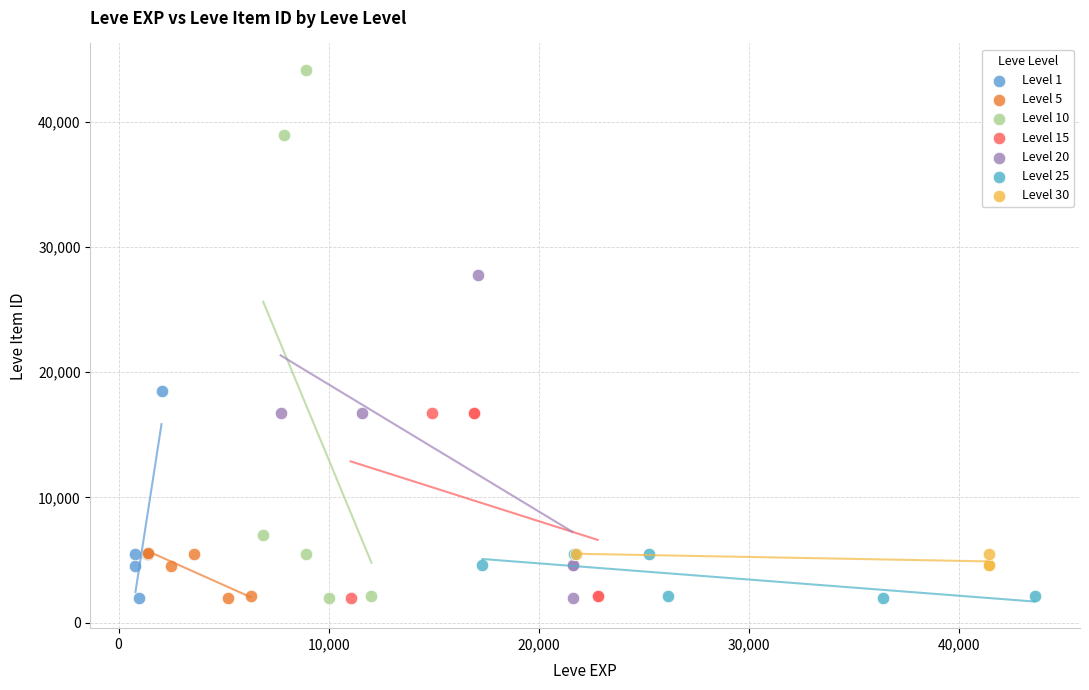

Which series reaches the maximum Y coordinate?

Level 10